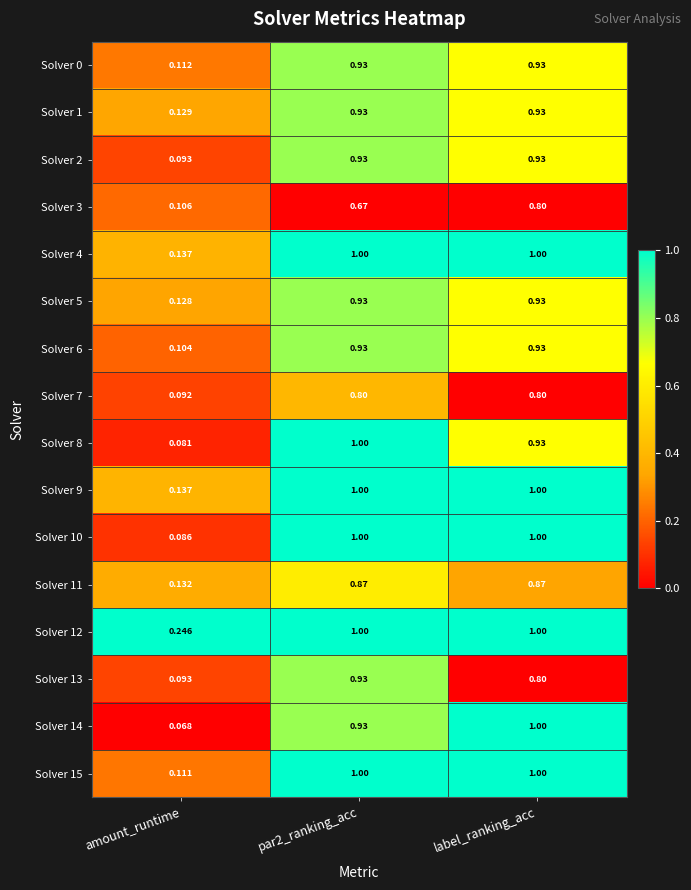

How many categories are shown in the chart?

3